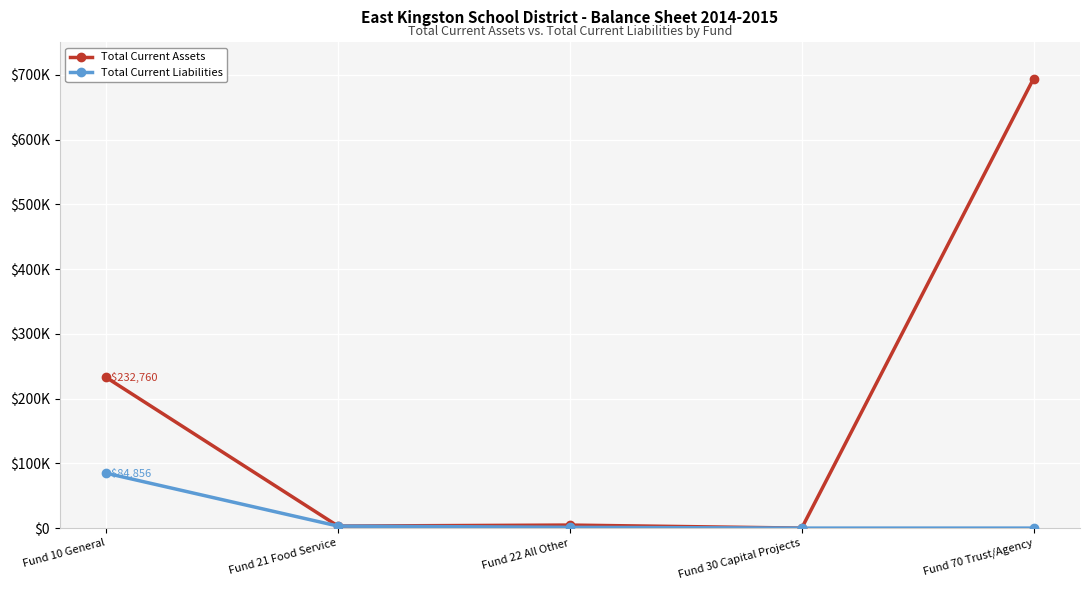

Is this an area chart (filled region under the line)?

No